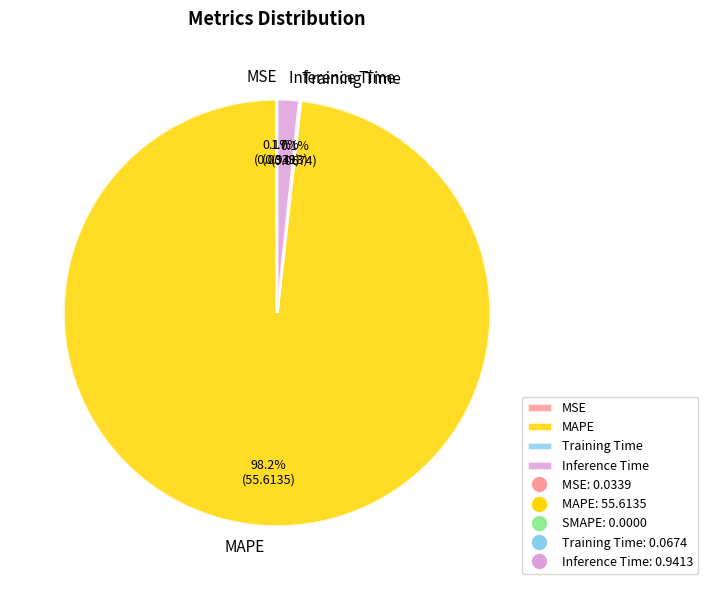

Do Inference Time and MAPE together represent more than half of the pie?

Yes